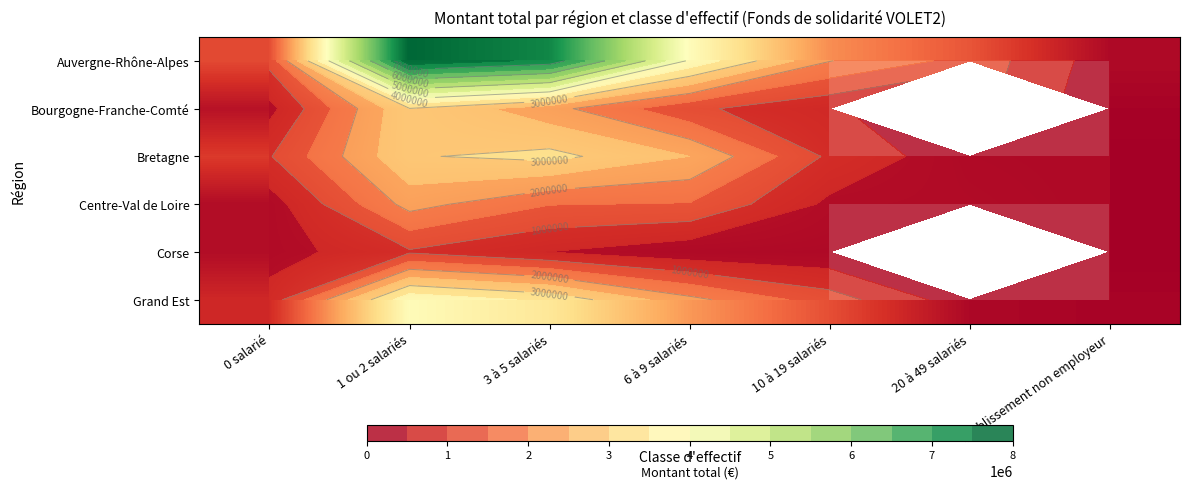

How many data points in Bretagne are less than 963310?

3